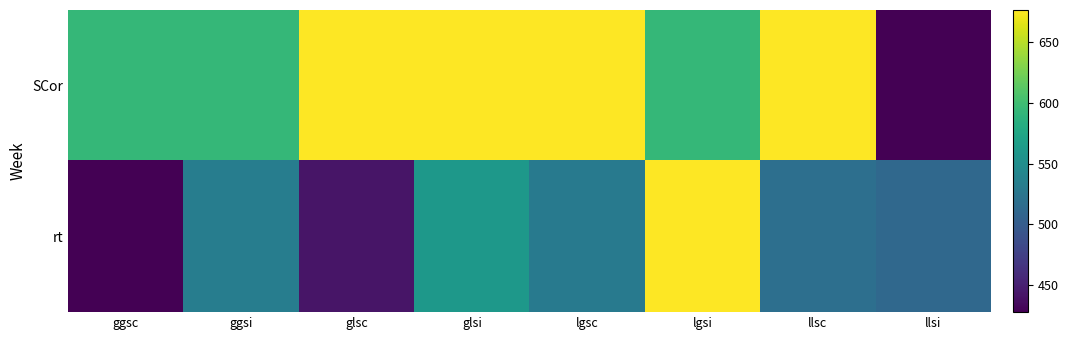

Which series has the largest range (max minus min)?

SCor